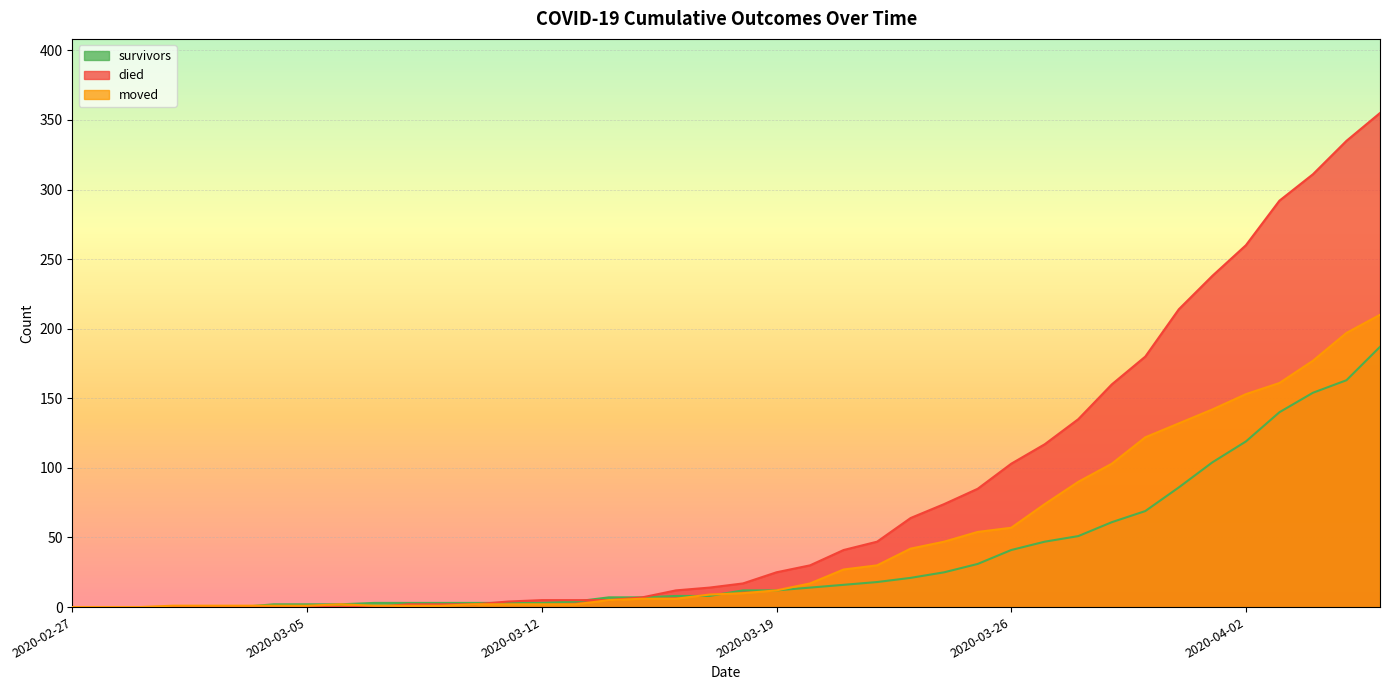

True or false: died and survivors cross at least once.

True